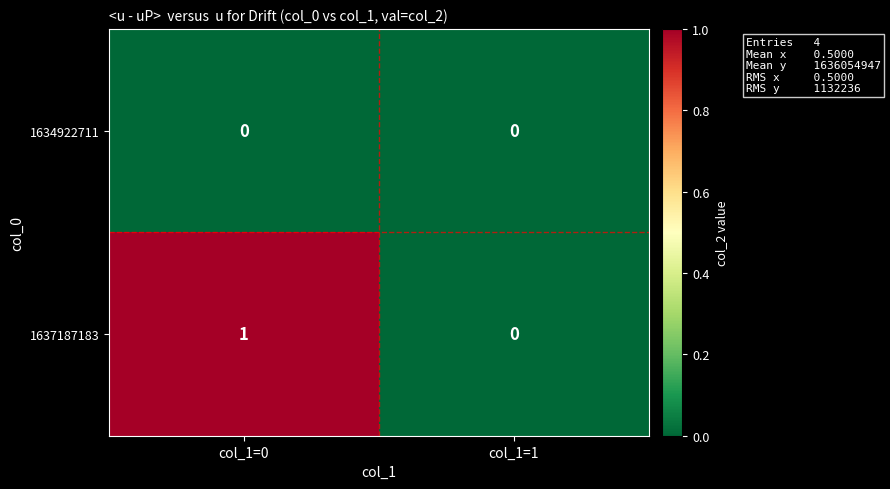

What is the total value across all series at col_1=0?

1